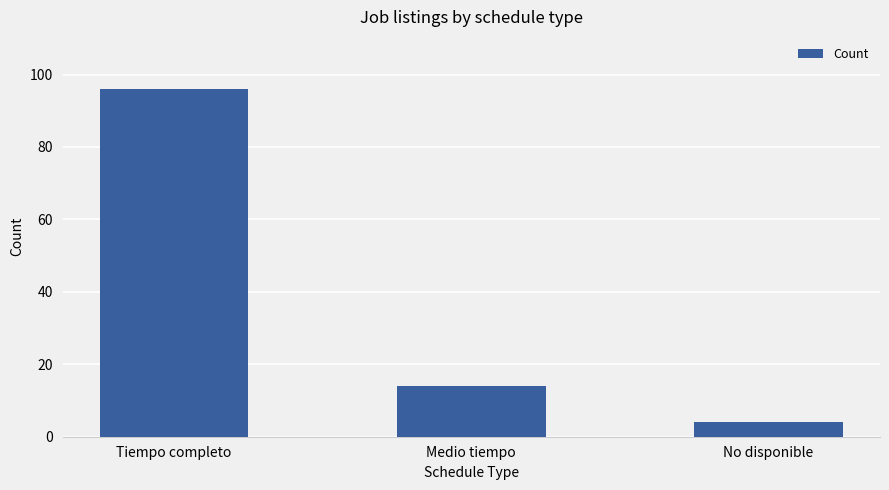

What is the label of the 3rd bar from the left?

No disponible